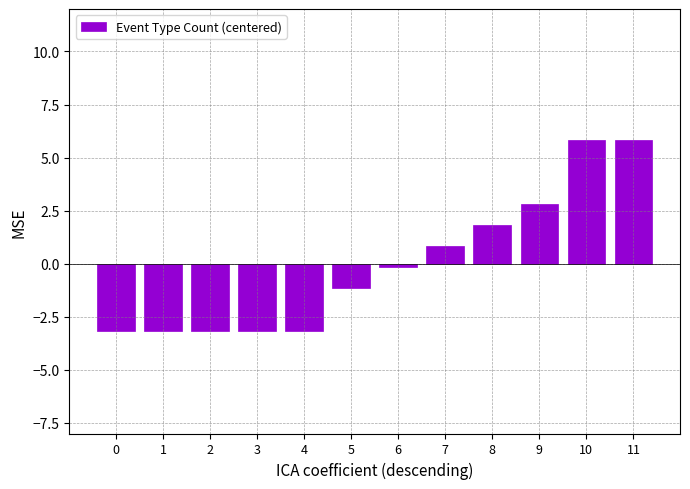

What is the value of the 11th bar from the left?

5.8